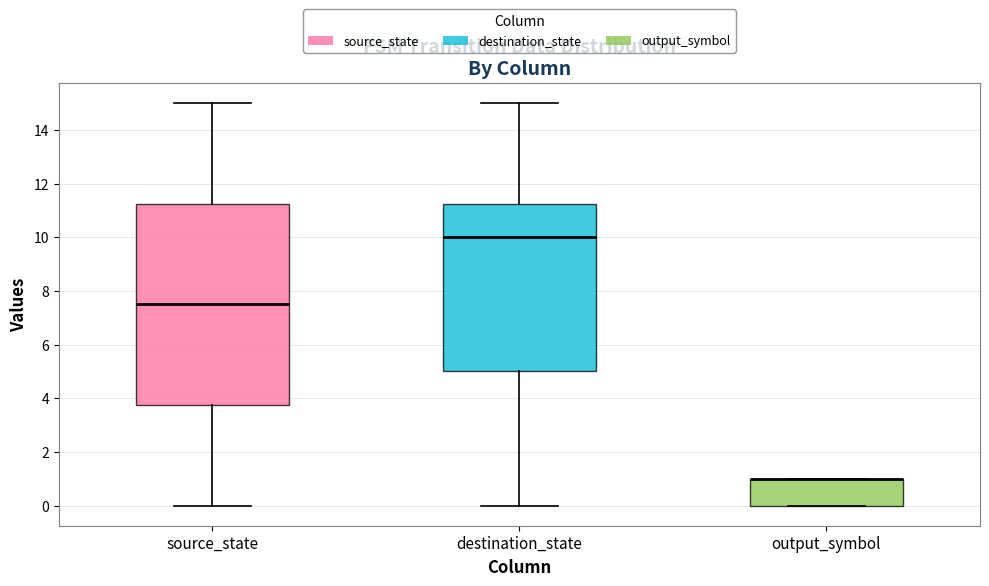

Where does the lower whisker of the box for source_state end on the y-axis? The values are not printed on the chart, so give them approximately, as read against the axis.

0.0